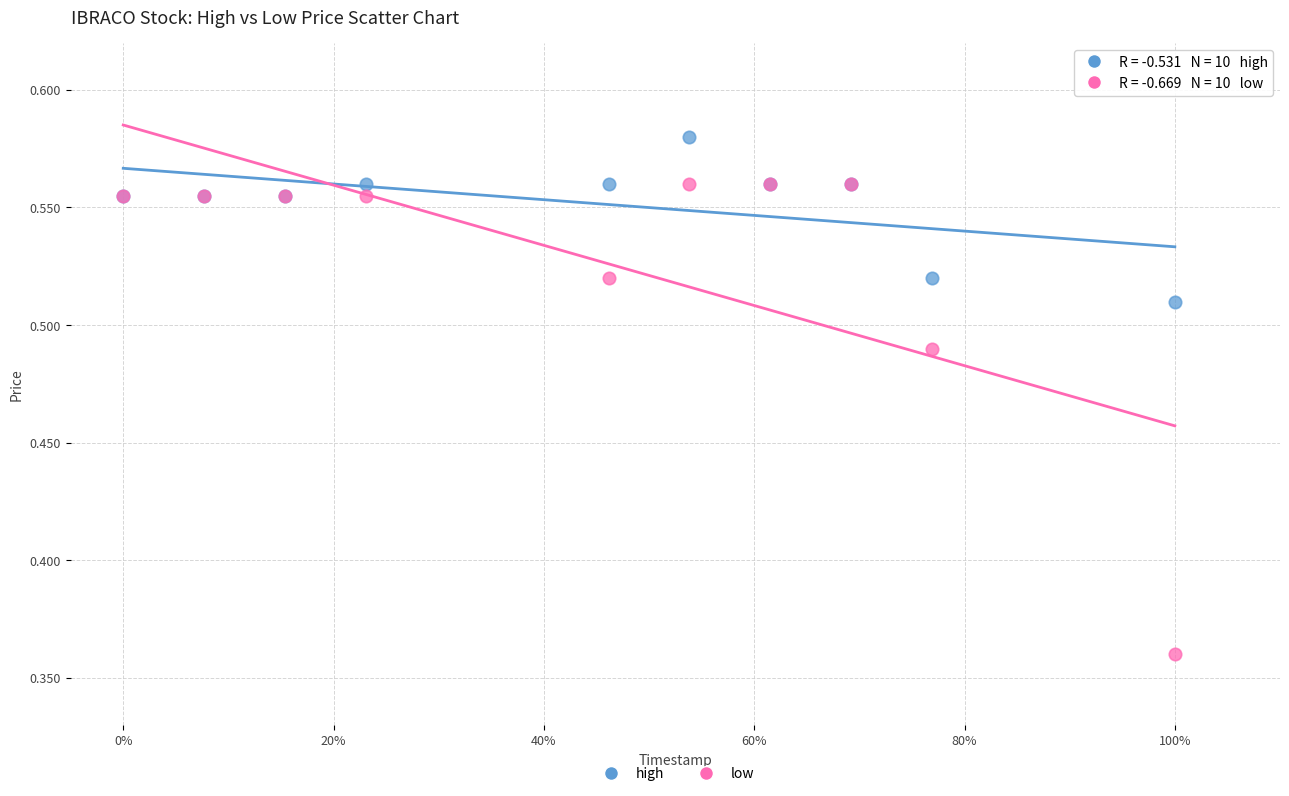

What are all the series names shown in the legend?

high, low